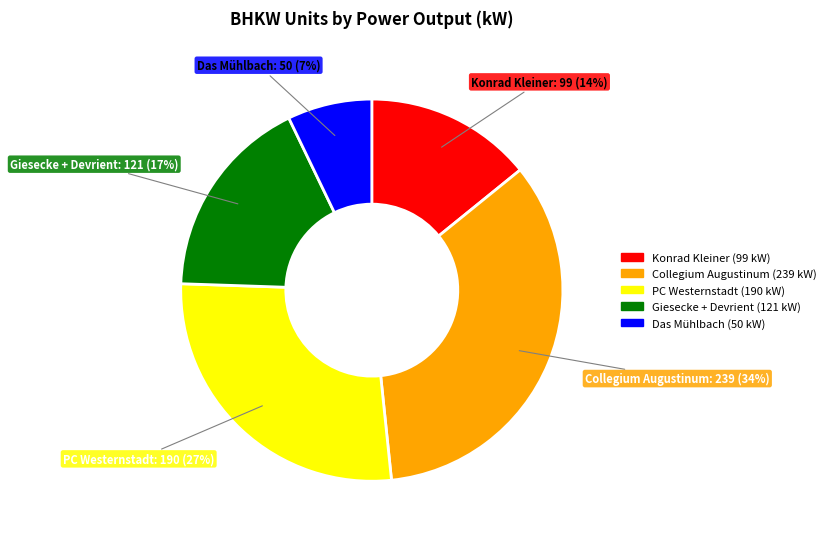

To the nearest percent, what is the difference between the largest and smallest slice percentages?

27%